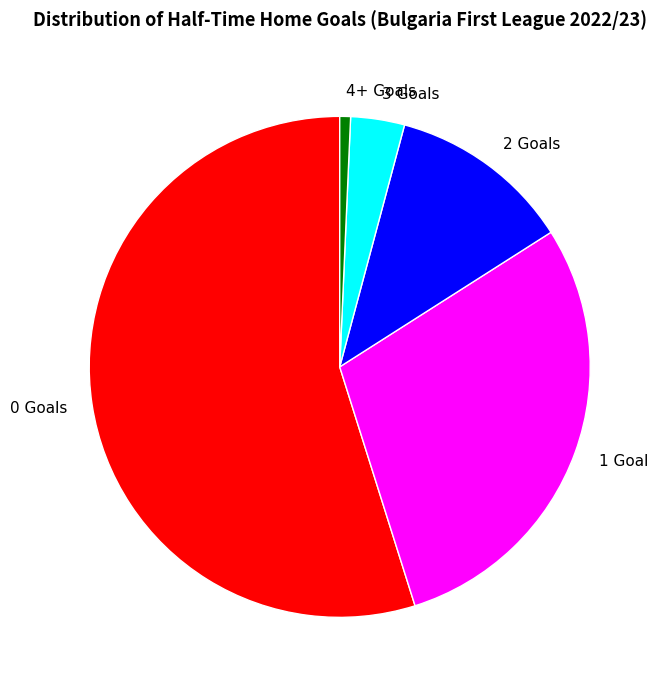

Rank the categories by value from highest to lowest.

0 Goals, 1 Goal, 2 Goals, 3 Goals, 4+ Goals